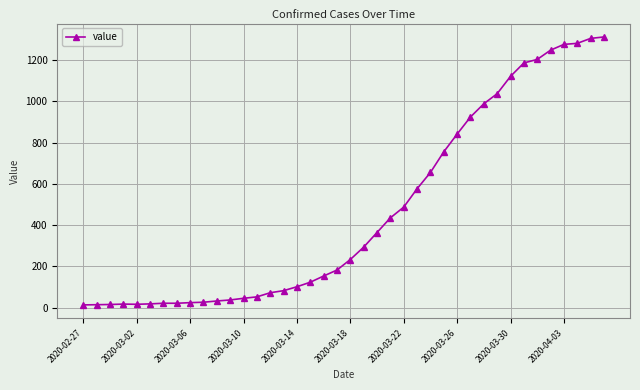

What is the difference between the maximum and second lowest values?

1298